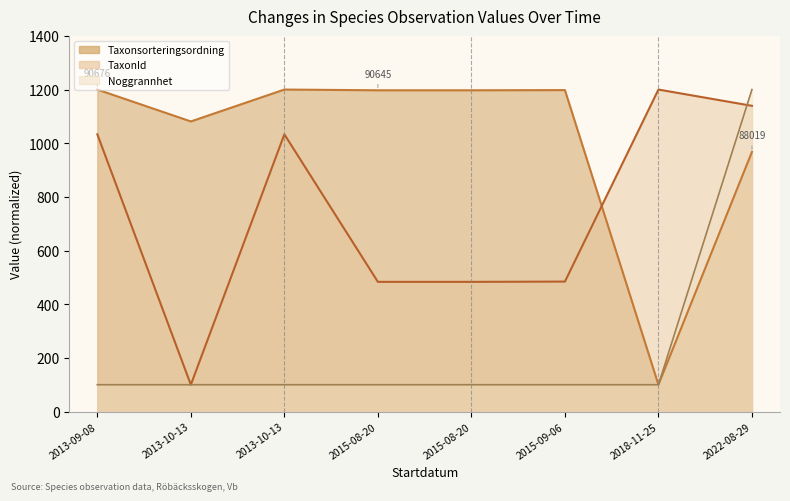

What is the maximum value shown in the chart?

1200